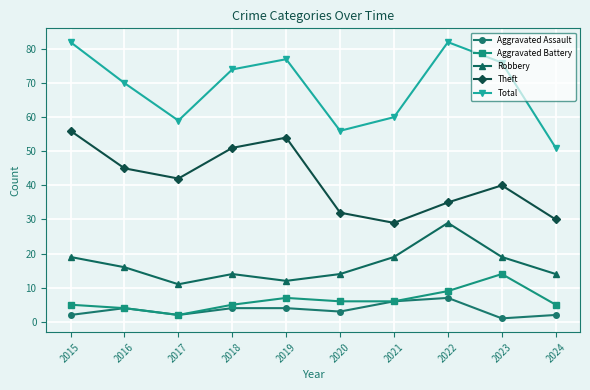

Is it true that Total equals 82 at 2022?

True